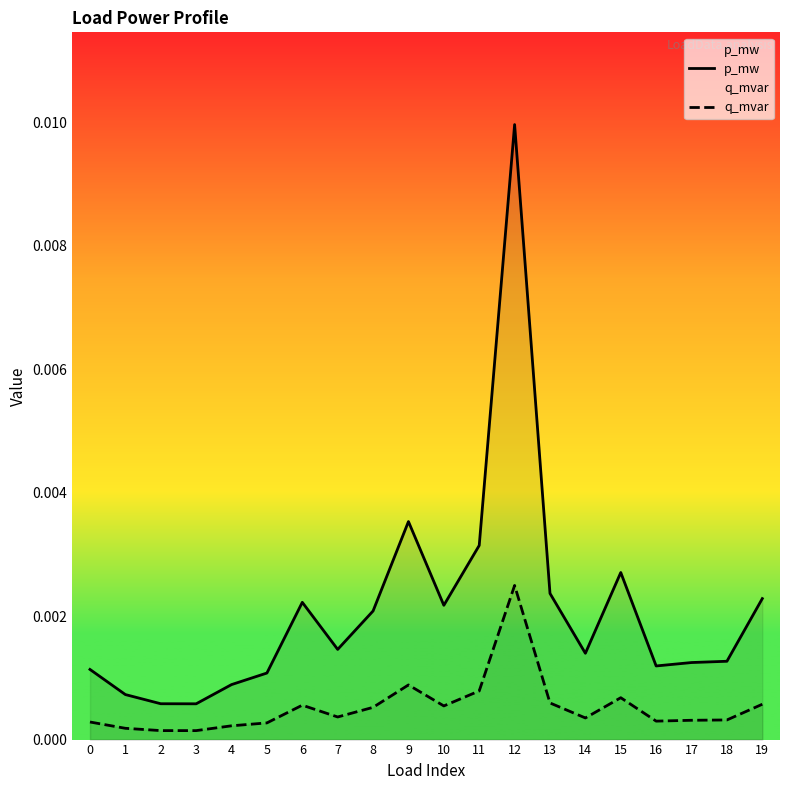

Is it true that q_mvar equals 0.0 at 6?

False